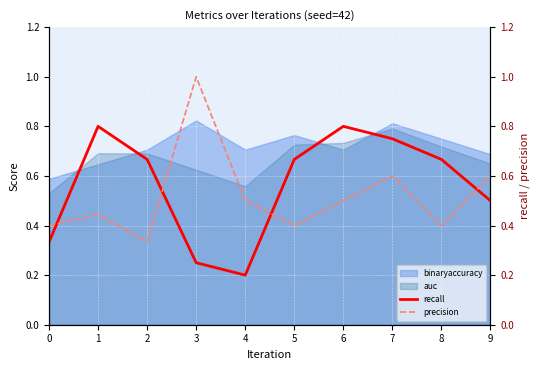

What is the greatest value displayed?

1.0